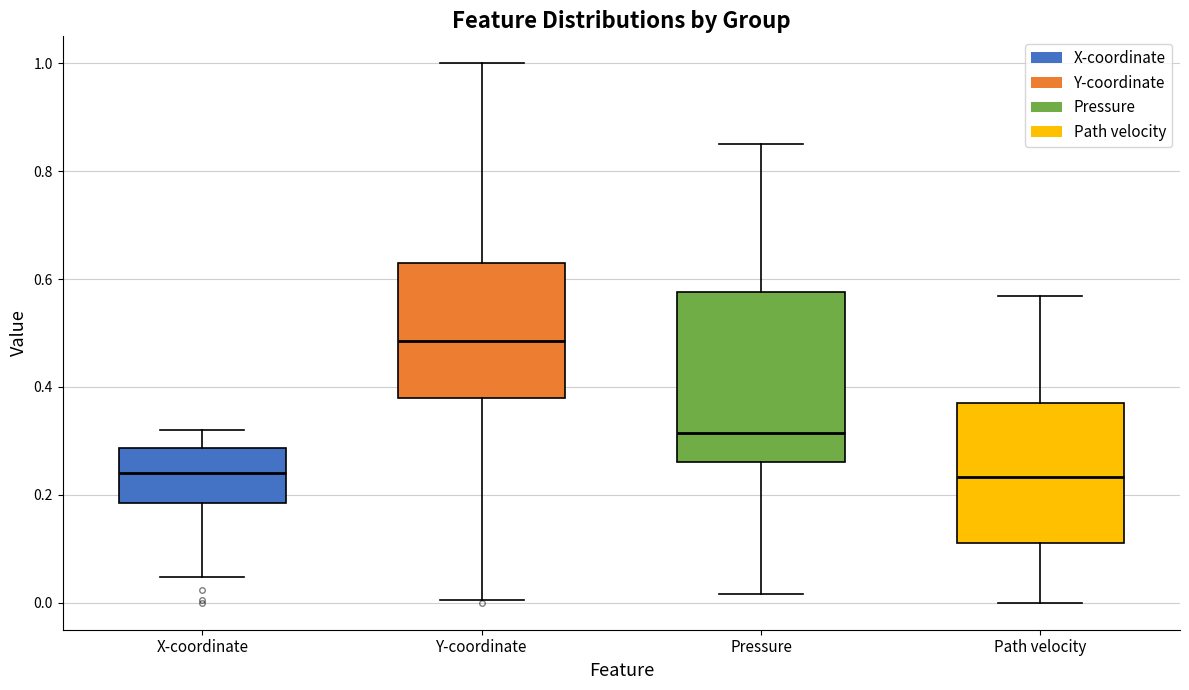

Where is the lower edge of the box for Y-coordinate on the y-axis? The values are not printed on the chart, so give them approximately, as read against the axis.

0.38